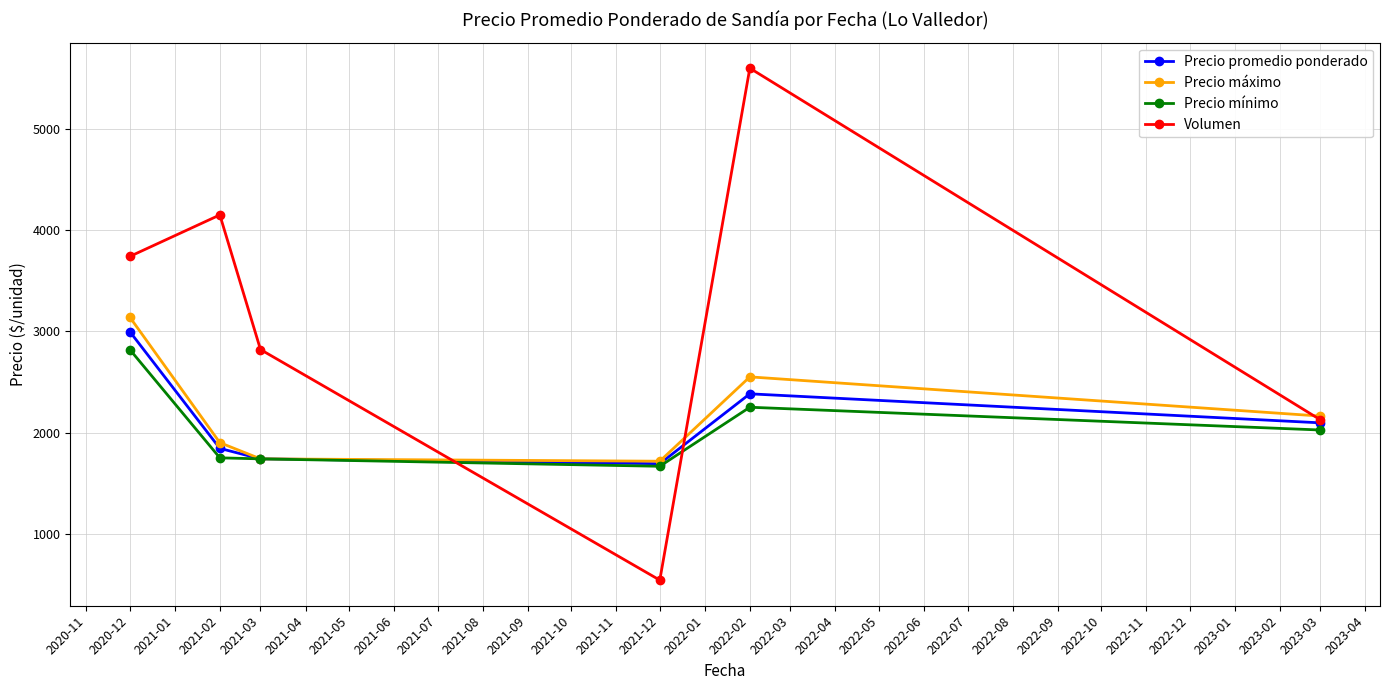

How many data points in Precio máximo are above 2162?

3